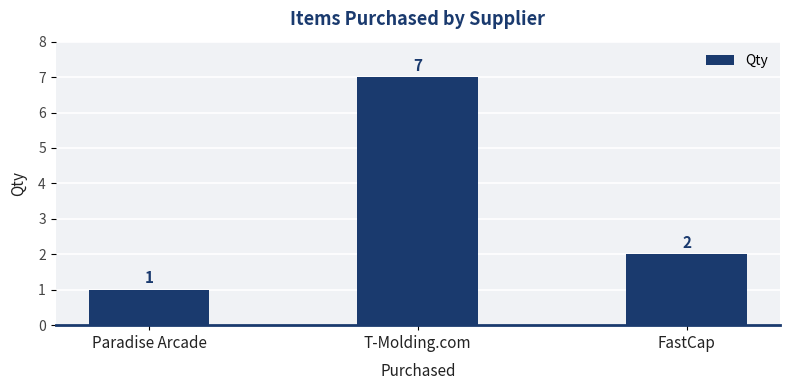

What is the value of the 2nd bar from the left?

7